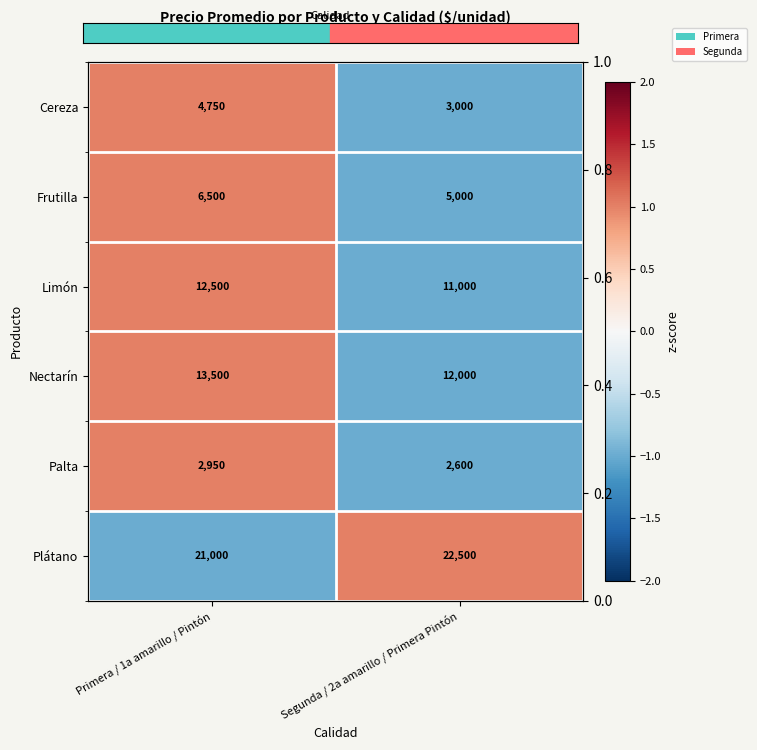

How many Limón values are between -1 and 1?

2